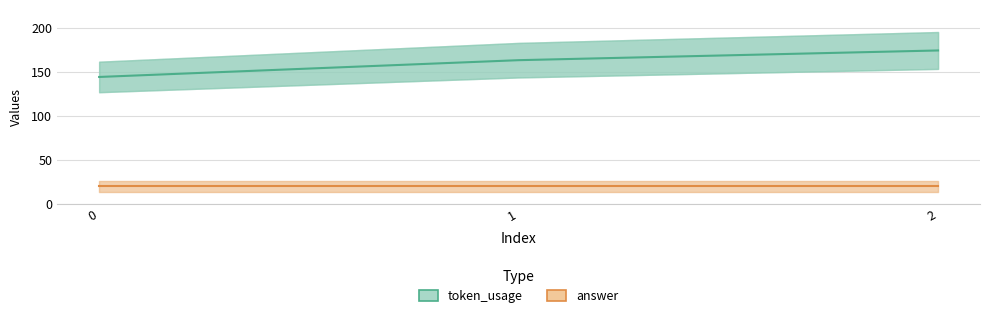

At which category is the sum across all series the highest?

2